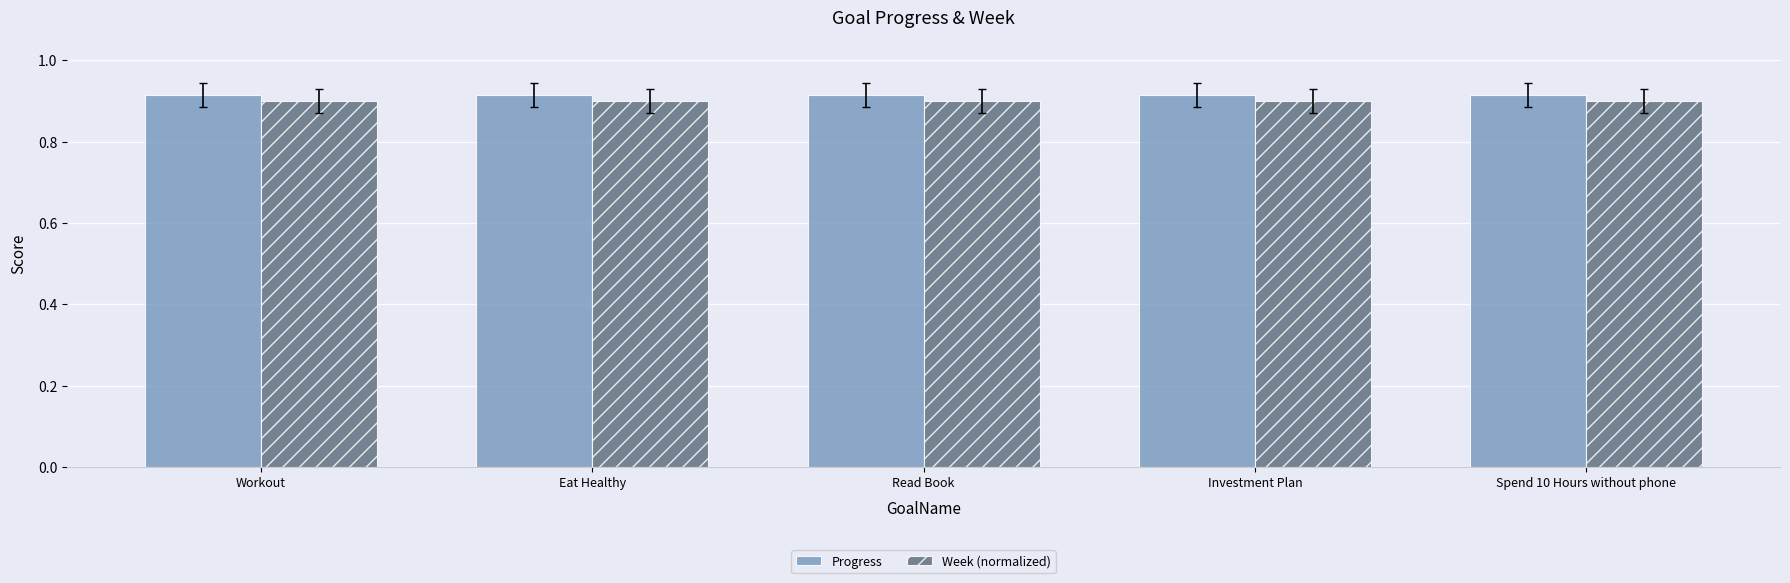

True or false: Week (normalized) has a value of 0.9 at Workout.

True